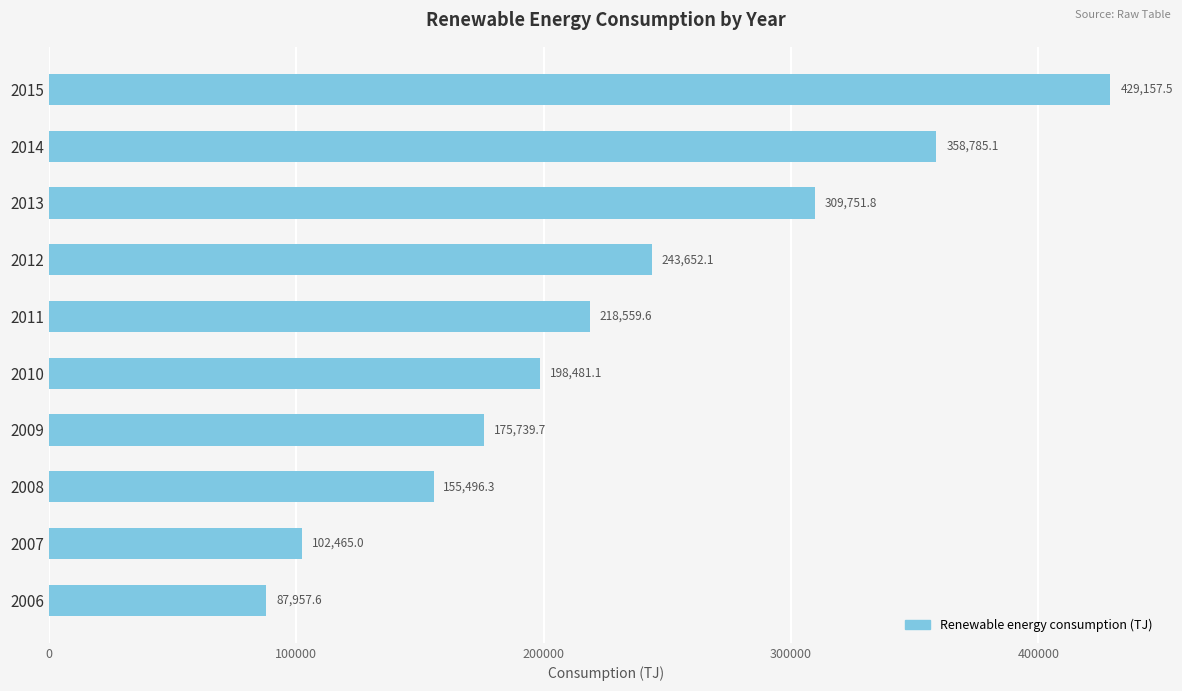

The value at 2014 is 623953.9. True or false?

False